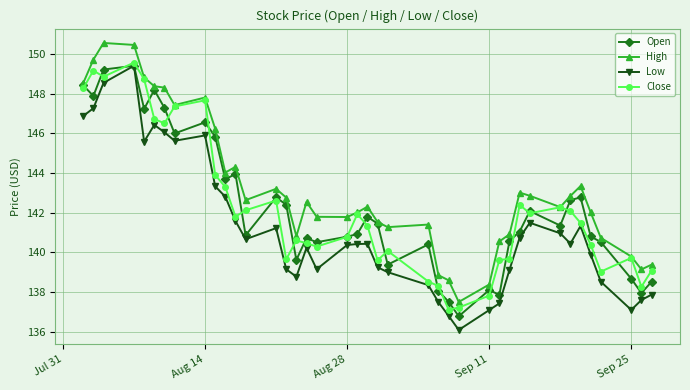

True or false: Close and Open intersect in this chart.

True